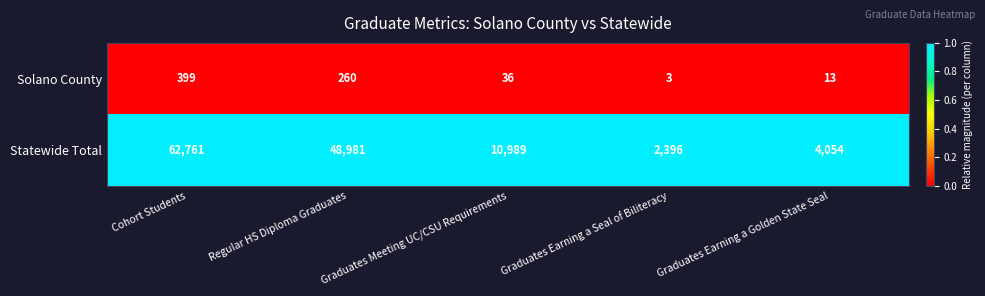

The value of Statewide Total at Regular HS Diploma Graduates is 26570. True or false?

False